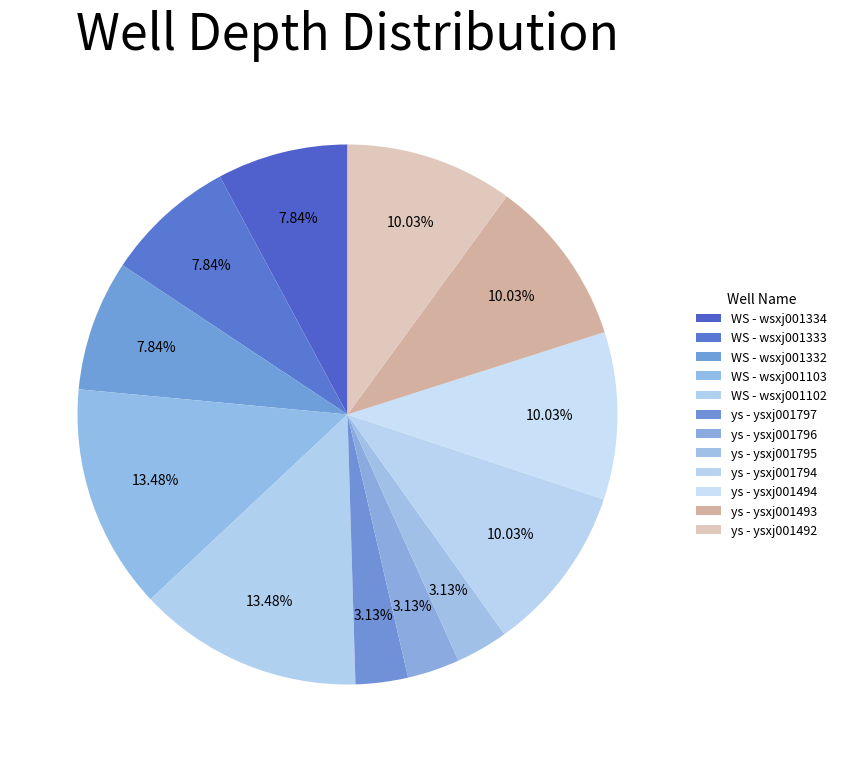

To the nearest percent, what is the difference between the largest and smallest slice percentages?

10%